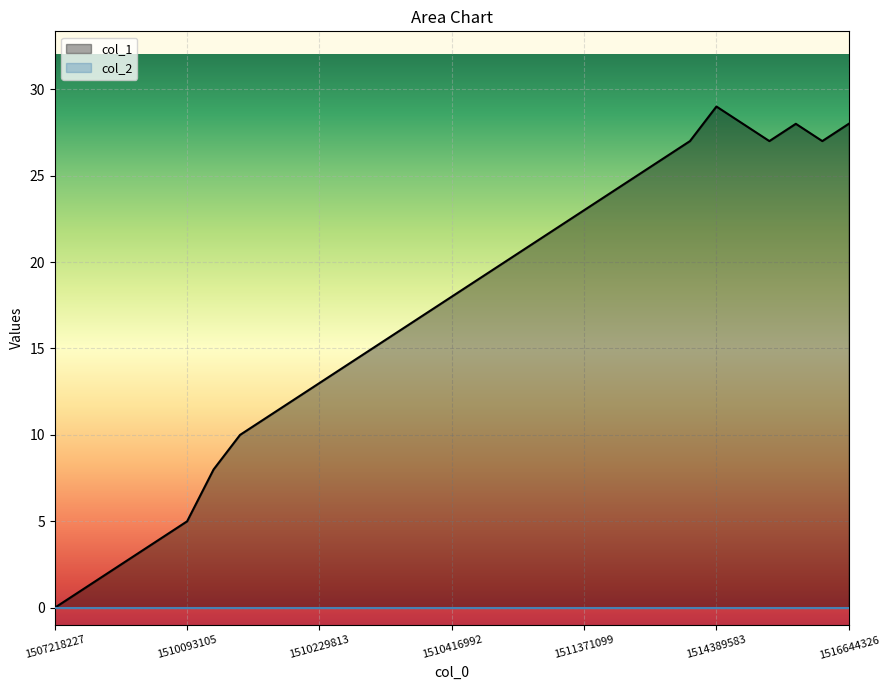

What is the maximum value shown in the chart?

29